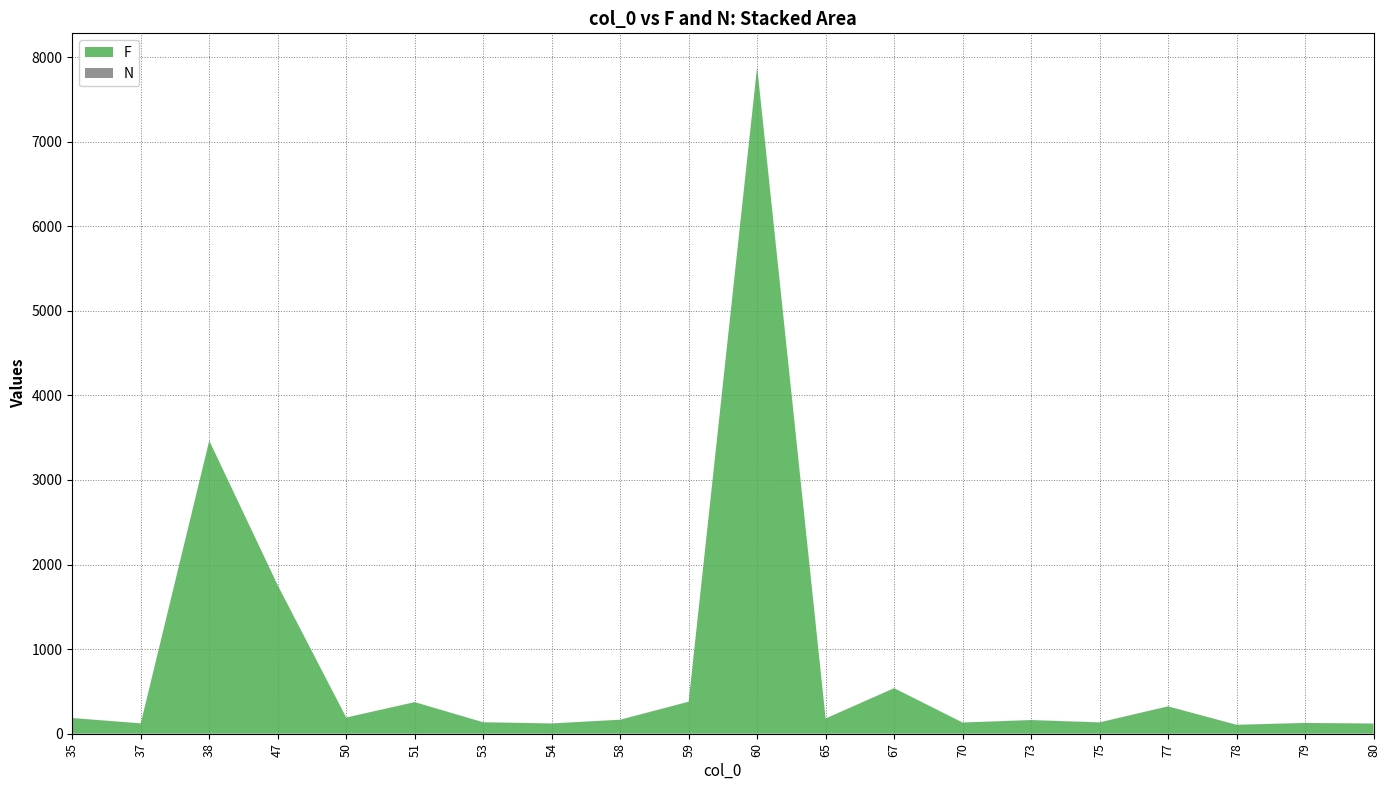

Reading left to right, extract all data points from this chart.

F: 185	122	3465	1754	191	373	135	121	165	378	7886	179	538	132	161	133	323	105	127	120
N: 1	1	1	2	1	1	1	1	1	1	1	2	1	1	1	2	1	1	1	1